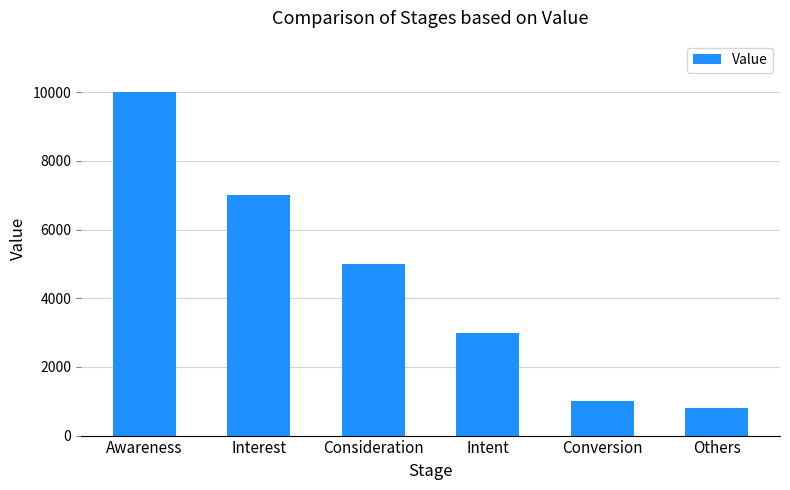

Reading left to right, extract all data points from this chart.

10000	7000	5000	3000	1000	800